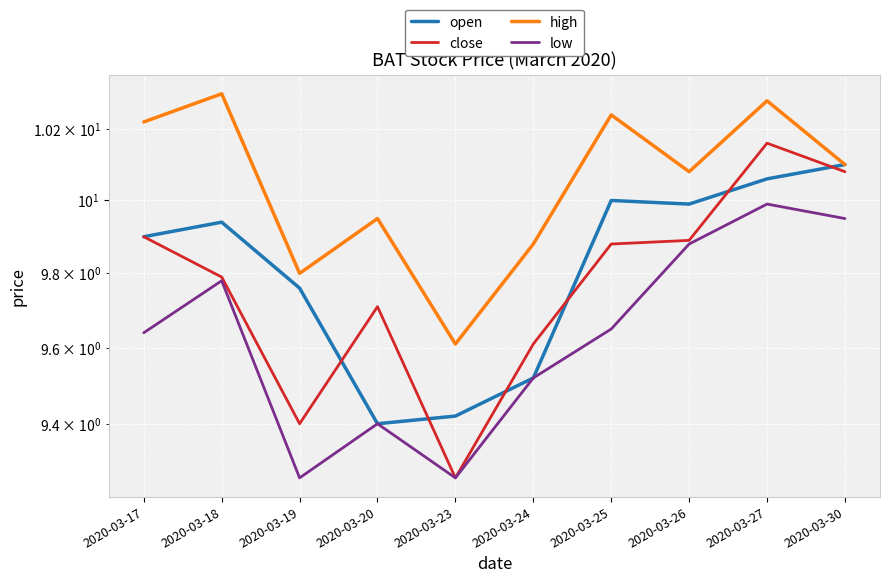

How many interior local peaks does the close series have?

2